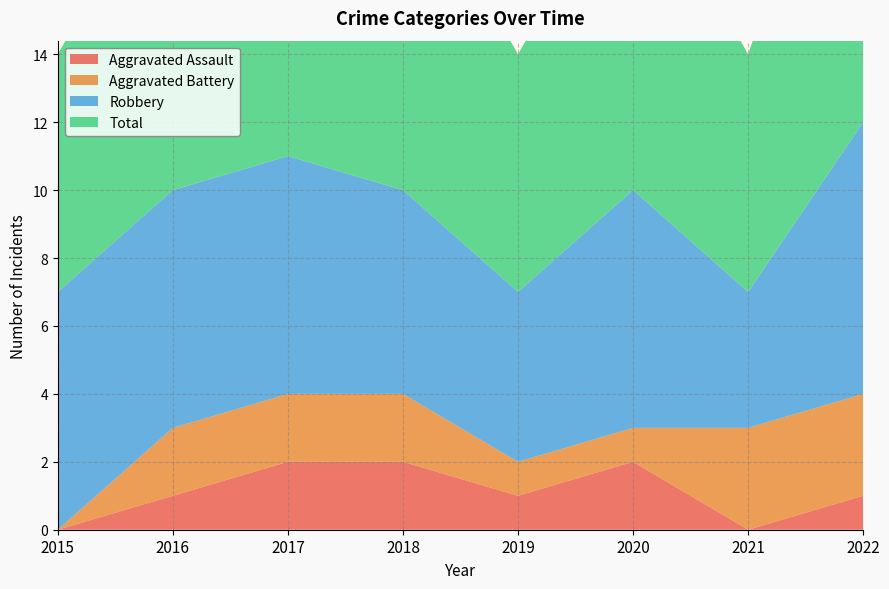

Reading left to right, extract all data points from this chart.

Aggravated Assault: 2015=0	2016=1	2017=2	2018=2	2019=1	2020=2	2021=0	2022=1
Aggravated Battery: 2015=0	2016=2	2017=2	2018=2	2019=1	2020=1	2021=3	2022=3
Robbery: 2015=7	2016=7	2017=7	2018=6	2019=5	2020=7	2021=4	2022=8
Total: 2015=7	2016=10	2017=11	2018=10	2019=7	2020=10	2021=7	2022=12